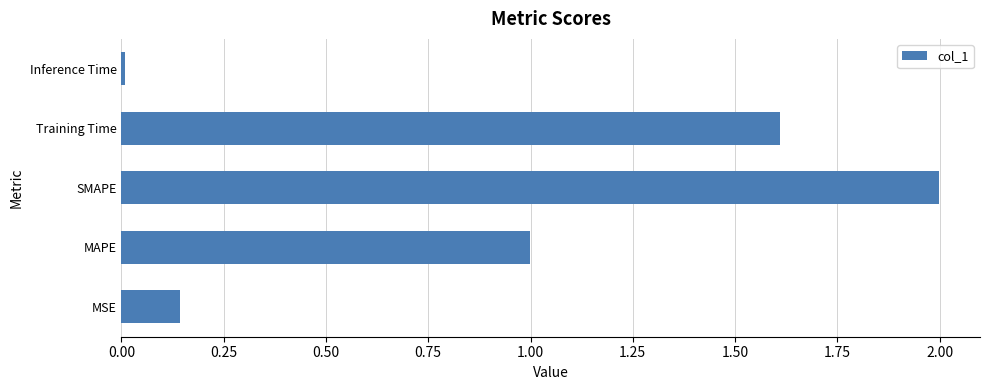

What value does the data have at SMAPE?

2.0